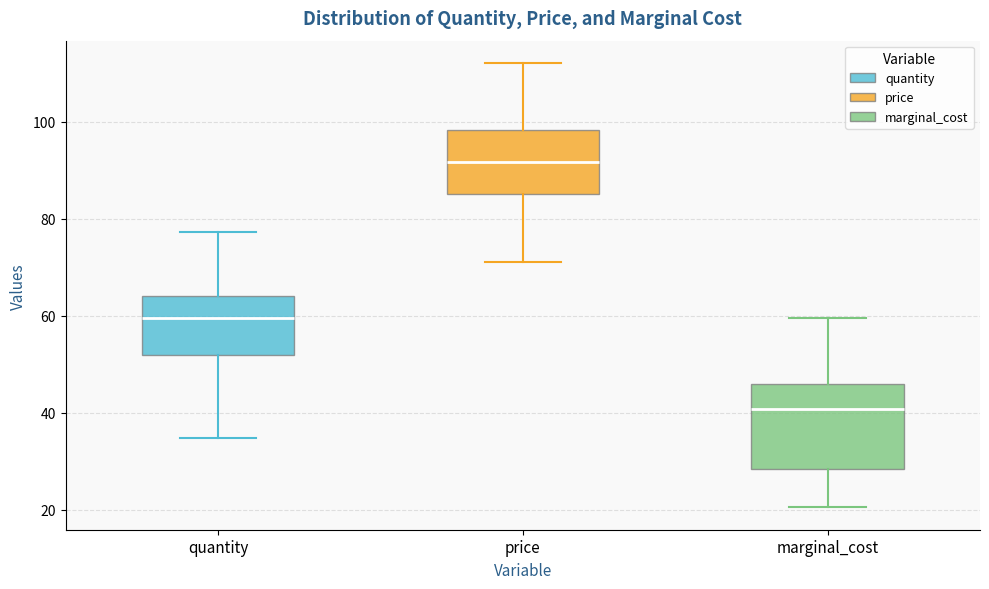

Reading left to right, transcribe this box plot: for each box, give where its median line is, the range the box spans, and where its two whiskers end, as read against the y-axis. The values are not printed on the chart, so give them approximately, as read against the axis.

quantity: median 60, box 52 to 64, whiskers 34 to 78
price: median 92, box 86 to 98, whiskers 72 to 112
marginal_cost: median 40, box 28 to 46, whiskers 20 to 60